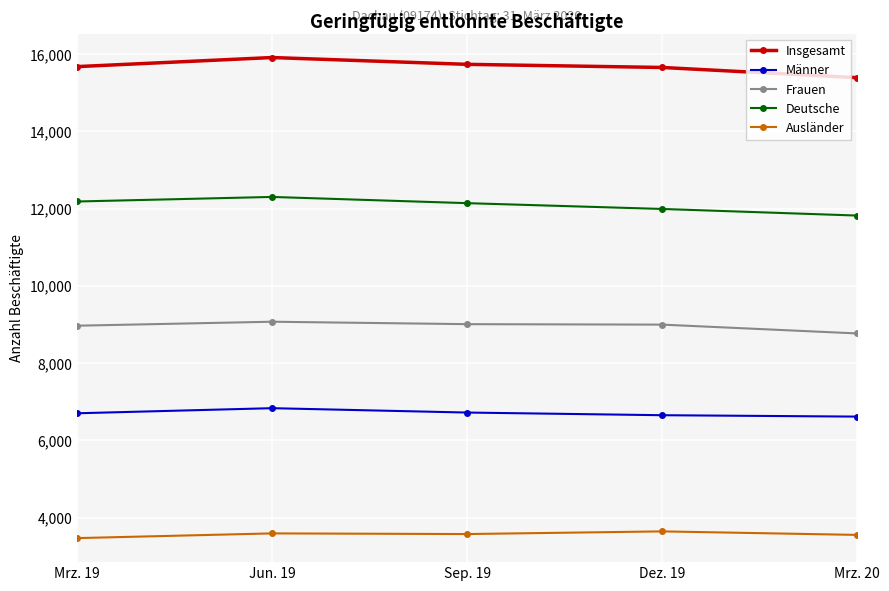

In Insgesamt, how many points are higher than both neighbors (excluding endpoints)?

1